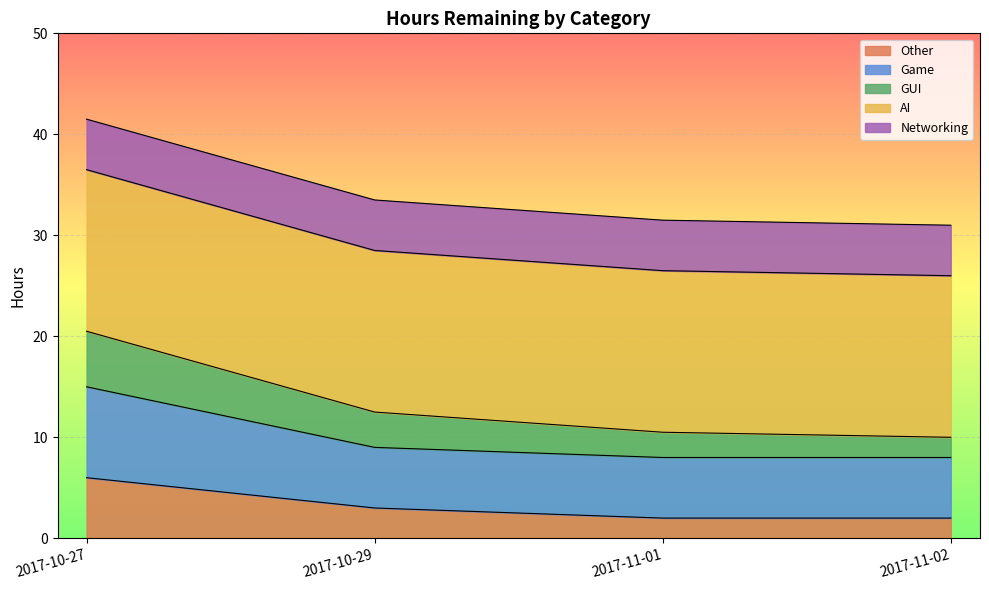

At which category is the sum across all series the highest?

2017-10-27